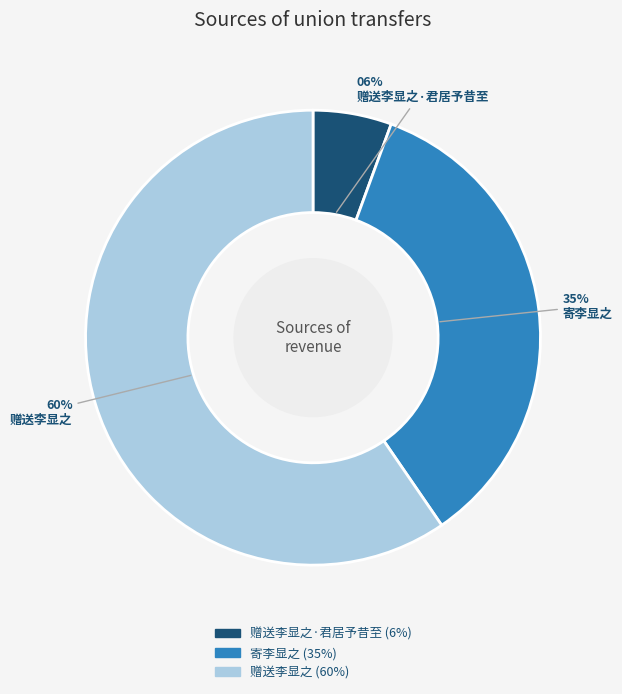

Is there a majority slice in this chart?

Yes